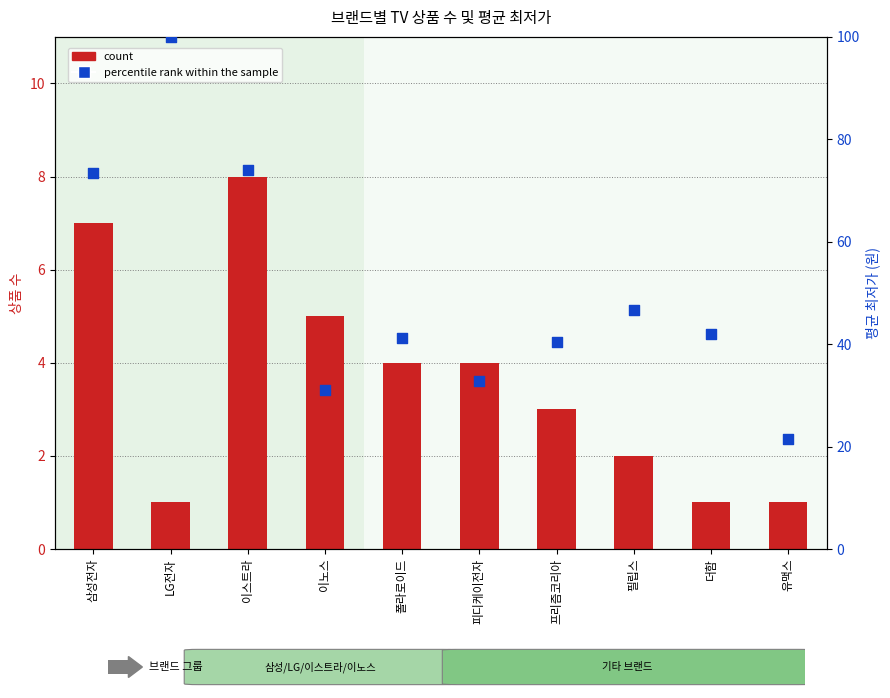

Which series has the largest total across all categories?

percentile rank within the sample